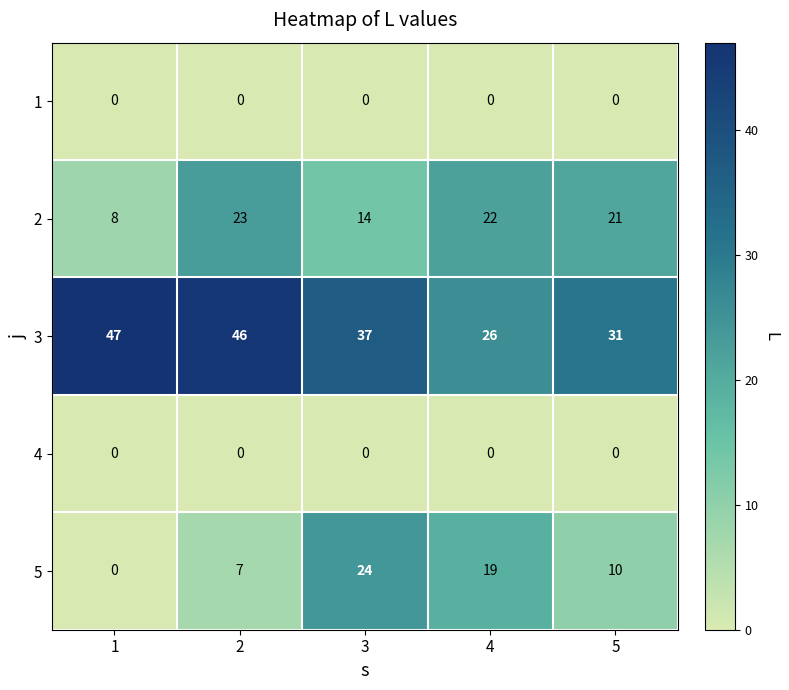

Which series has the largest total across all categories?

3